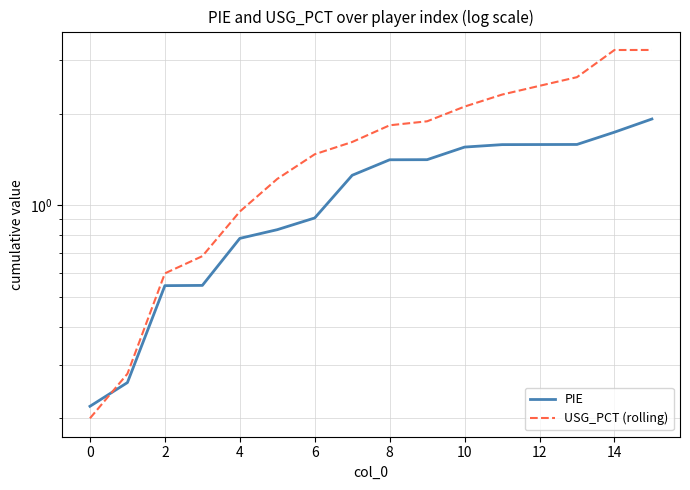

Is it true that USG_PCT (rolling) equals 2.3 at 11?

True